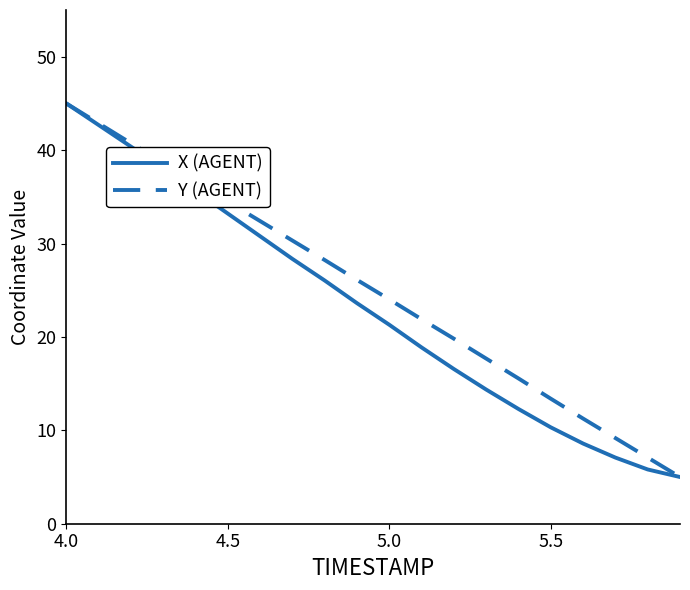

What is the smallest value displayed?

5.0